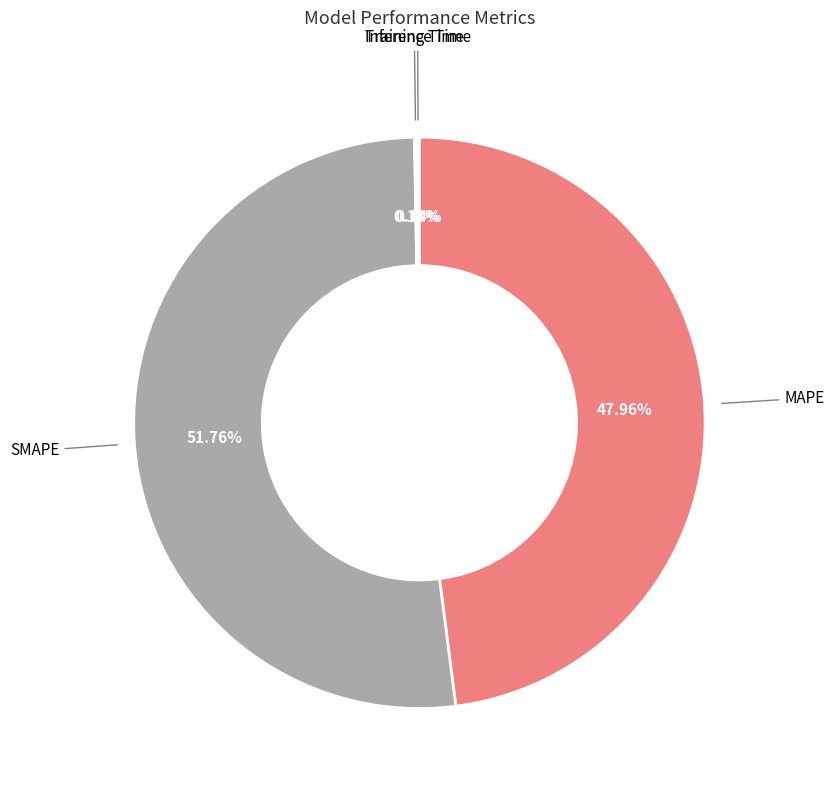

To the nearest percent, what is the difference between the largest and smallest slice percentages?

52%